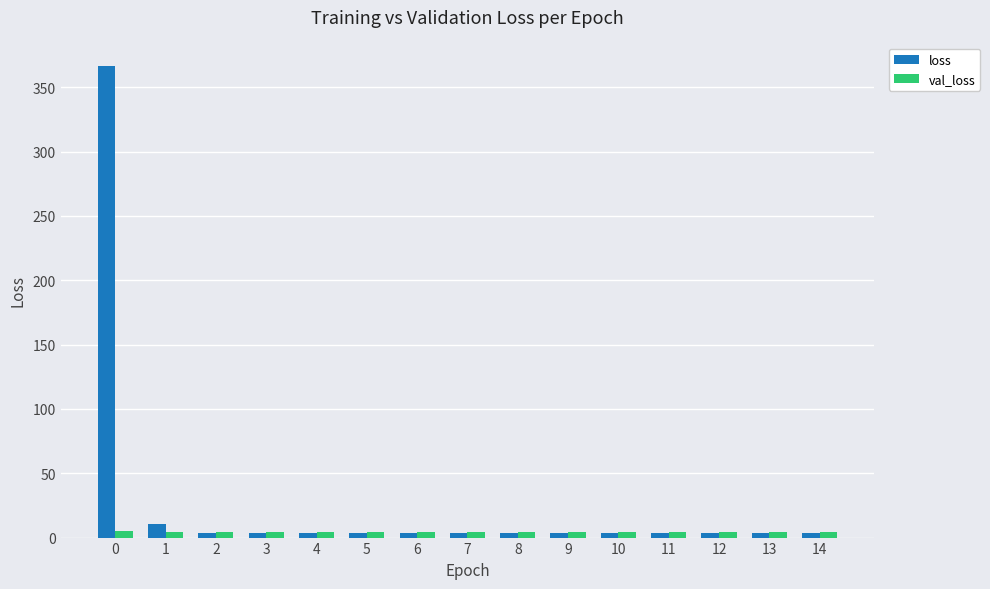

The value of val_loss at 4 is 4.4. True or false?

True